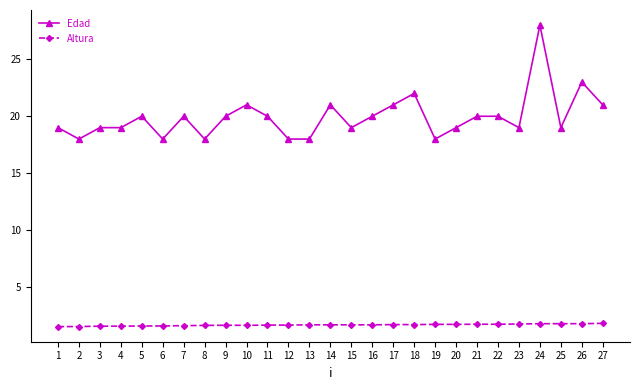

What is the value of the Altura point at the 27th from the left?

1.8